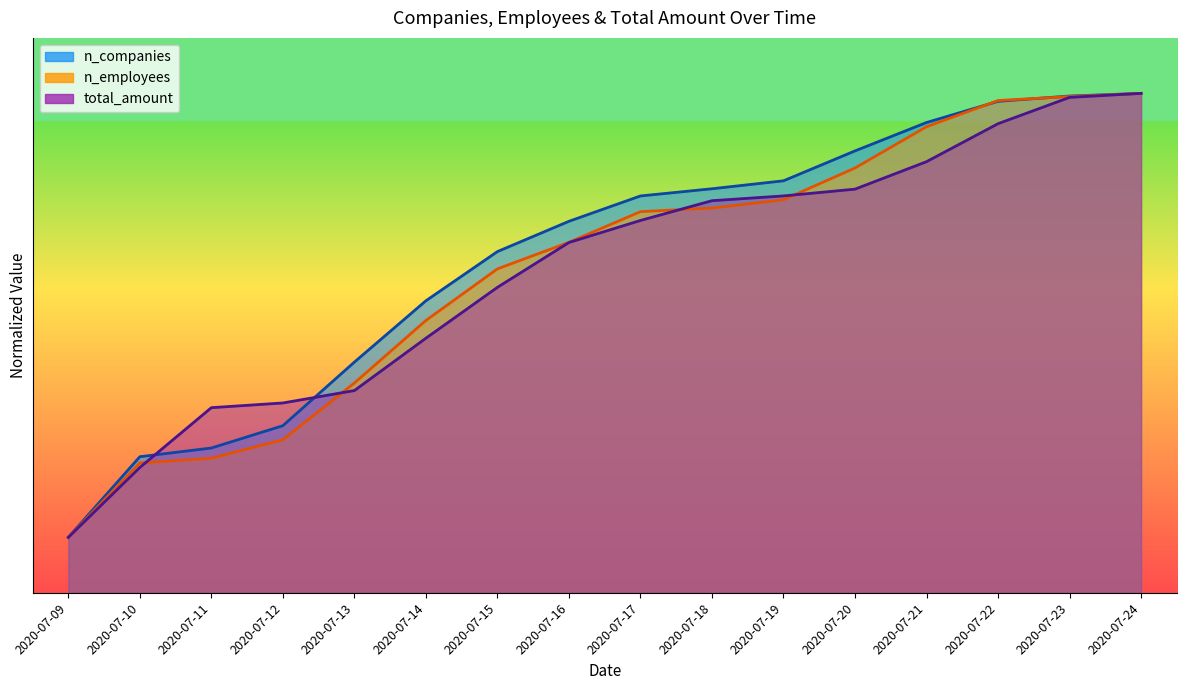

Reading left to right, extract all data points from this chart.

n_companies: 0.1	0.2	0.3	0.3	0.4	0.5	0.6	0.7	0.7	0.7	0.7	0.8	0.8	0.9	0.9	0.9
n_employees: 0.1	0.2	0.2	0.3	0.4	0.5	0.6	0.6	0.7	0.7	0.7	0.8	0.8	0.9	0.9	0.9
total_amount: 0.1	0.2	0.3	0.3	0.4	0.5	0.6	0.6	0.7	0.7	0.7	0.7	0.8	0.8	0.9	0.9